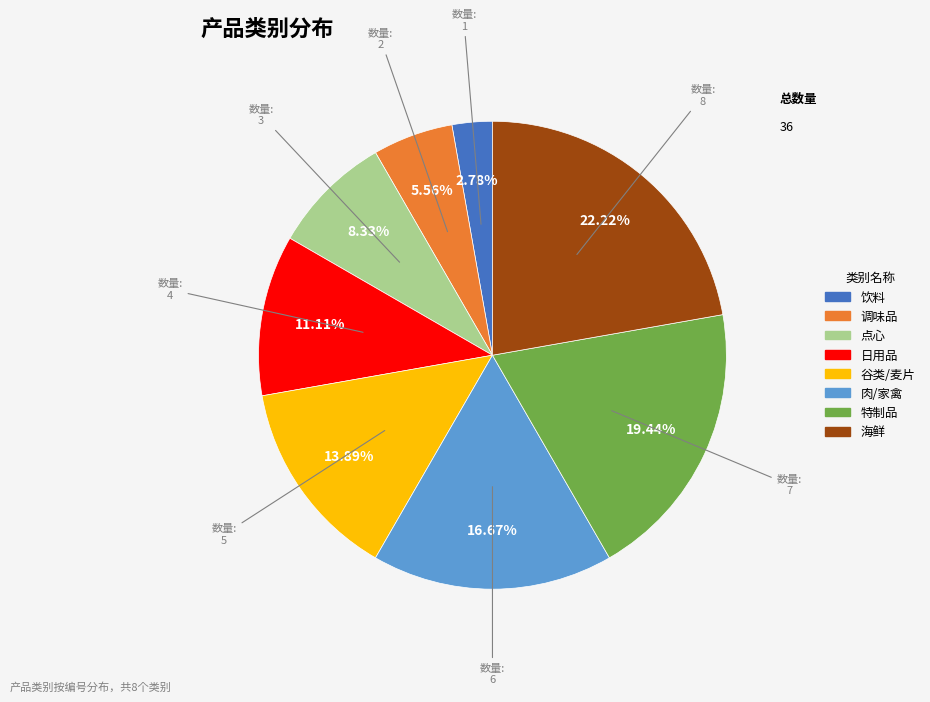

Between 饮料 and 特制品, which is larger?

特制品